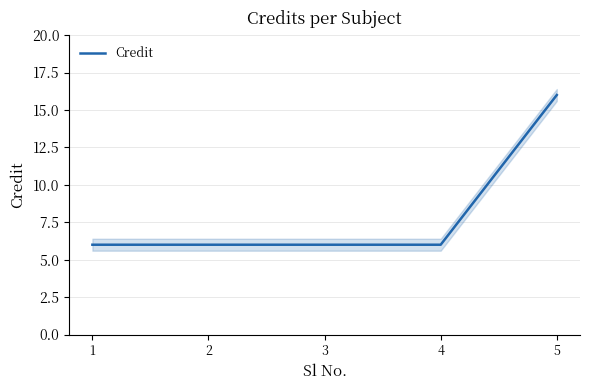

Count the values in the range 6 to 7.

4